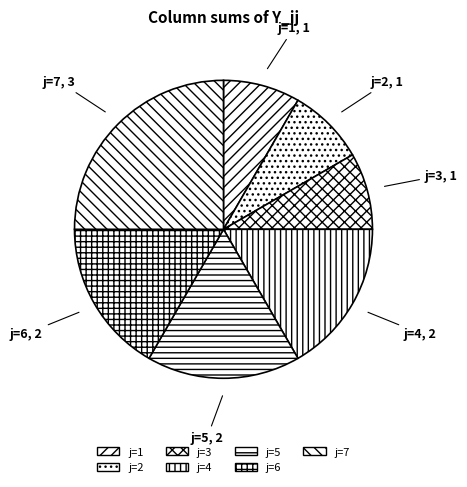

Is the sum of j=1 and j=3 greater than half?

No